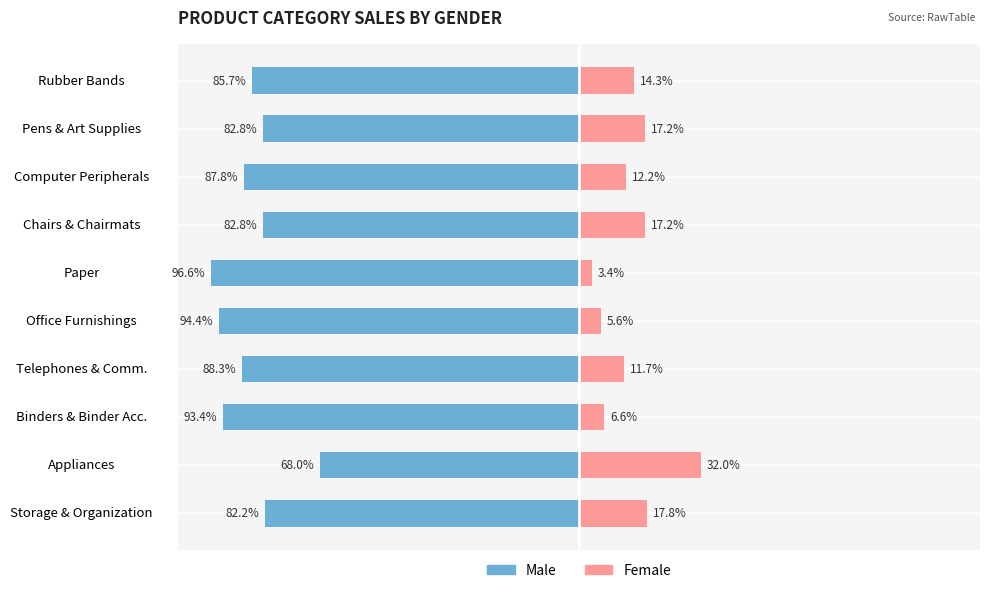

Reading right to left, transcribe all the data shown in this chart.

Male: -85.7	-82.8	-87.8	-82.8	-96.6	-94.4	-88.3	-93.4	-68.0	-82.2
Female: 14.3	17.2	12.2	17.2	3.4	5.6	11.7	6.6	32.0	17.8